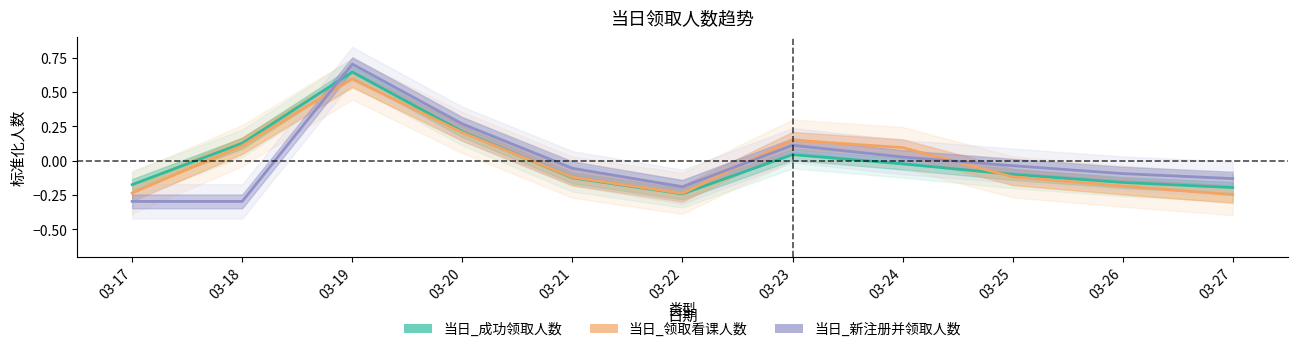

What is the difference between the 当日_新注册并领取人数 values at 03-22 and 03-24?

0.2